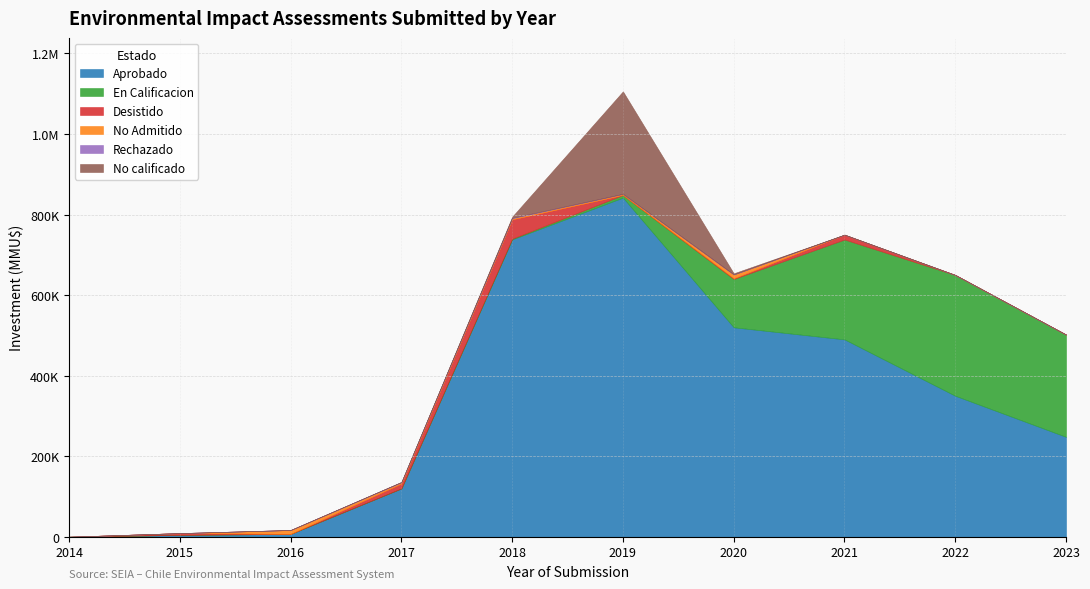

True or false: Aprobado has more than 2 points higher than both neighbors.

False